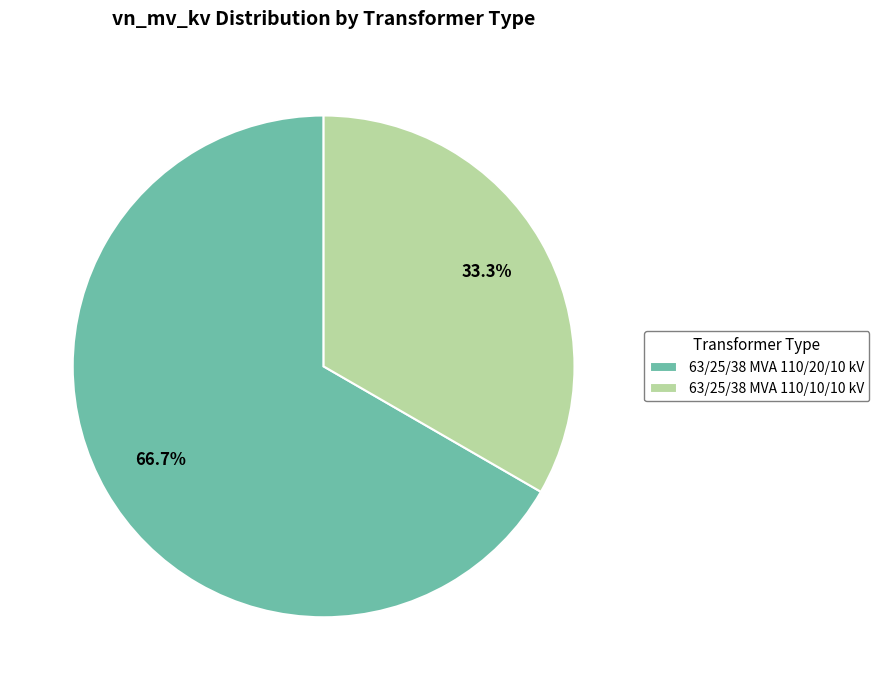

Is it true that 63/25/38 MVA 110/20/10 kV is 72% of the pie?

False